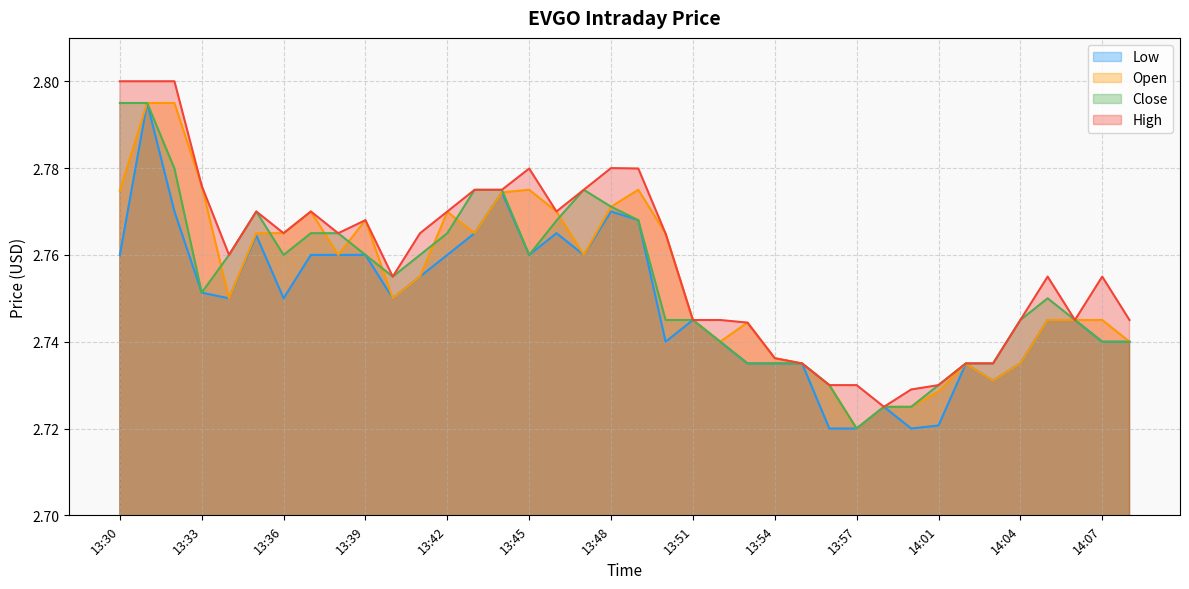

What is the difference between the maximum and minimum values in the Close series?

0.1